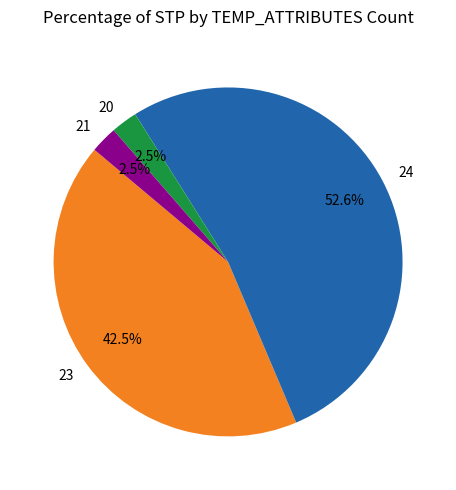

What portion of the pie excludes 21?

97.5%